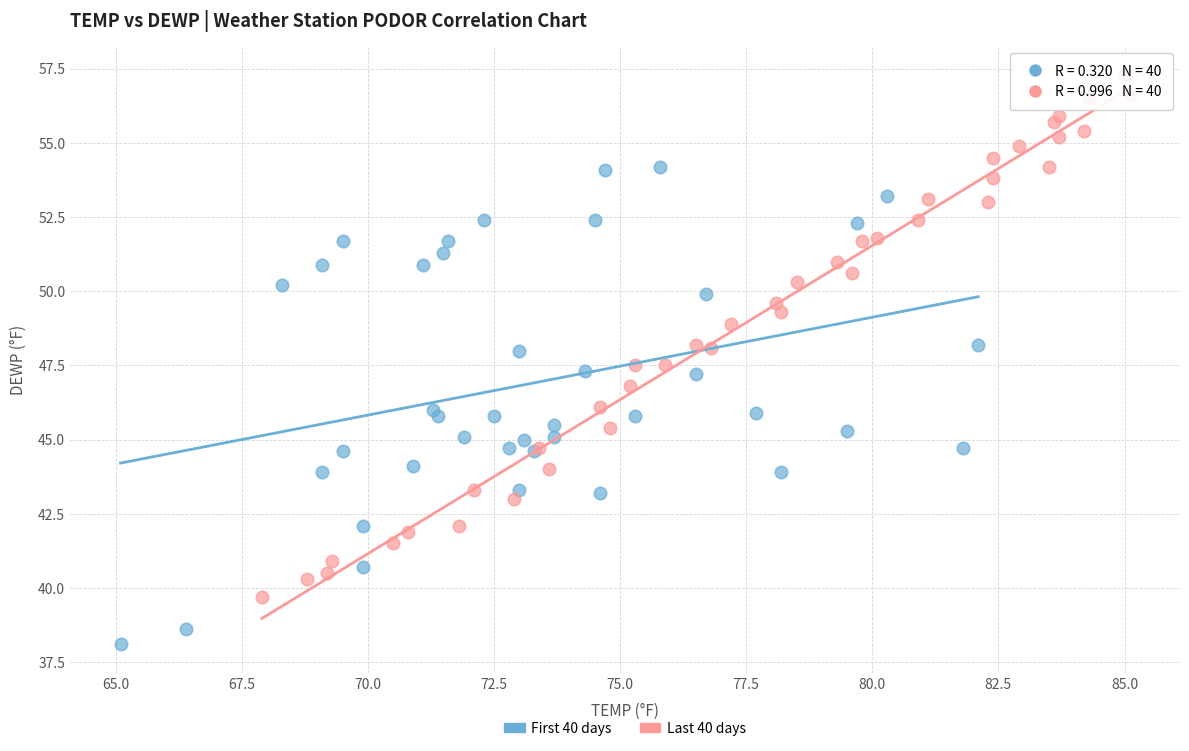

What are all the series names shown in the legend?

First 40 days, Last 40 days